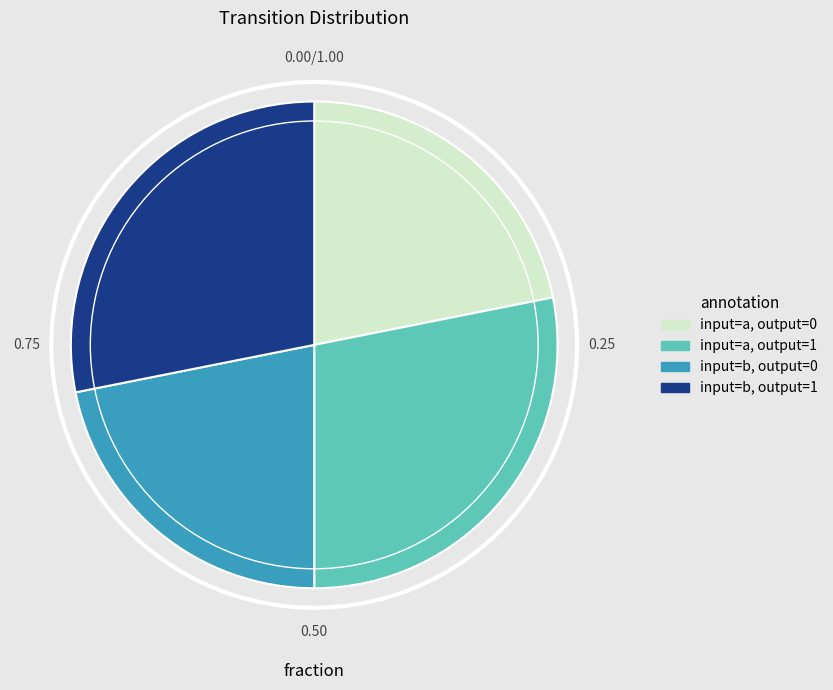

Is input=b, output=1 the majority of the pie?

No